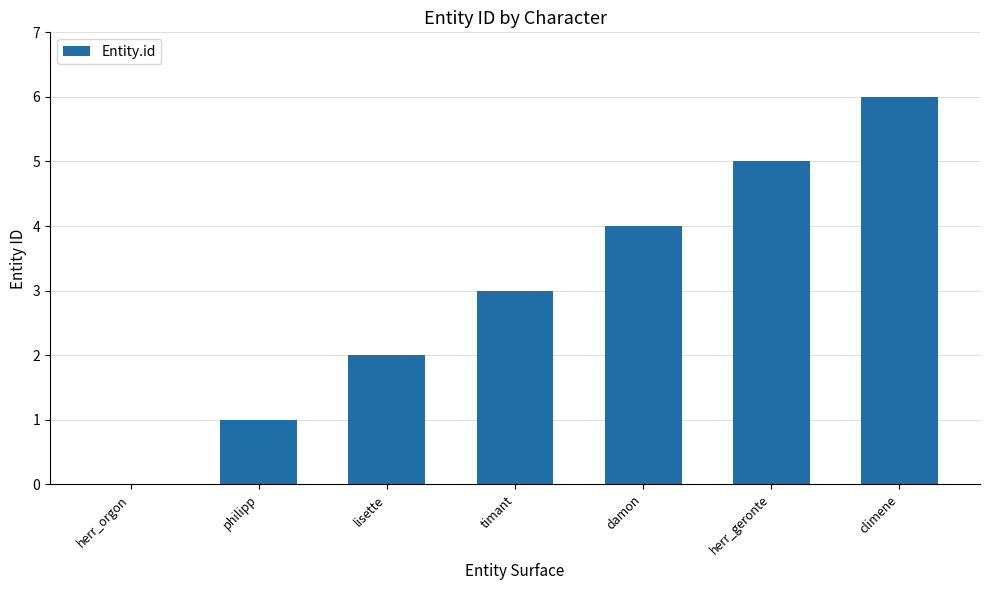

Reading left to right, extract all data points from this chart.

herr_orgon=0	philipp=1	lisette=2	timant=3	damon=4	herr_geronte=5	climene=6